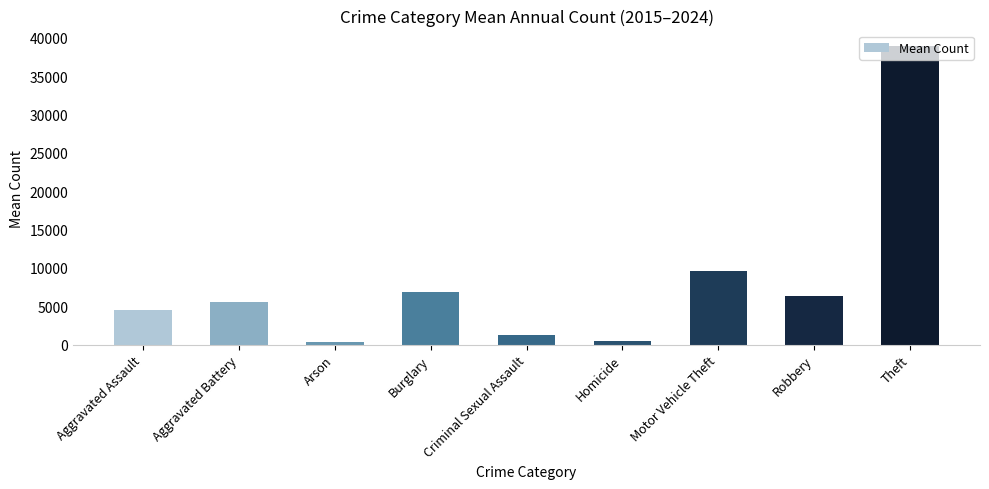

What is the minimum value shown in the chart?

327.0